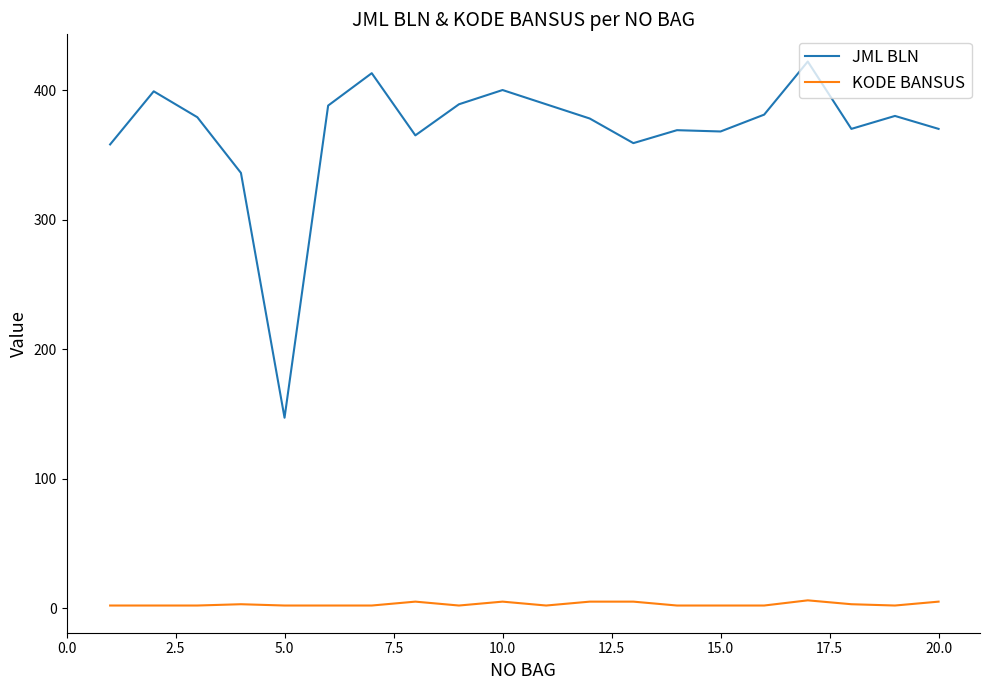

True or false: JML BLN and KODE BANSUS intersect in this chart.

False